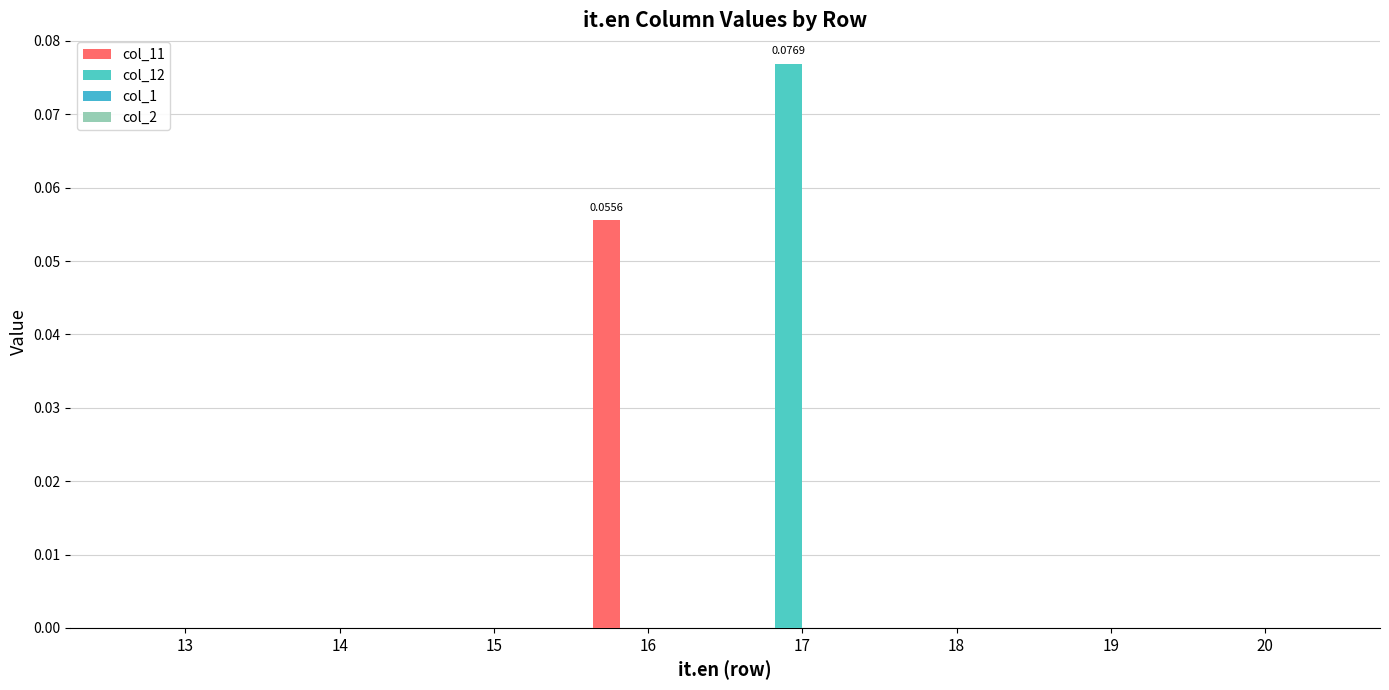

Are the bars horizontal?

No